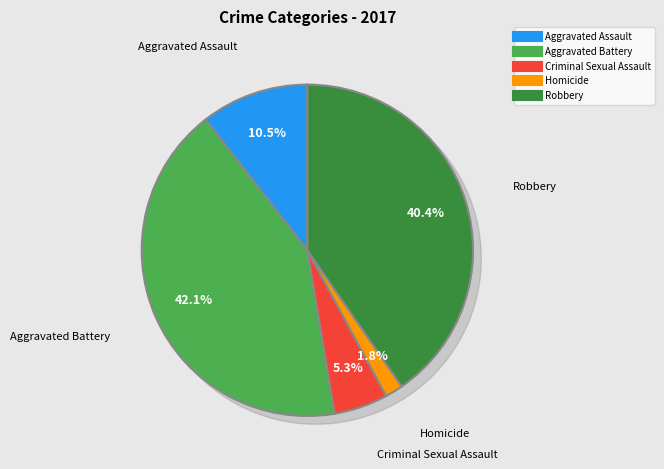

Is there any slice that represents more than half of the pie?

No